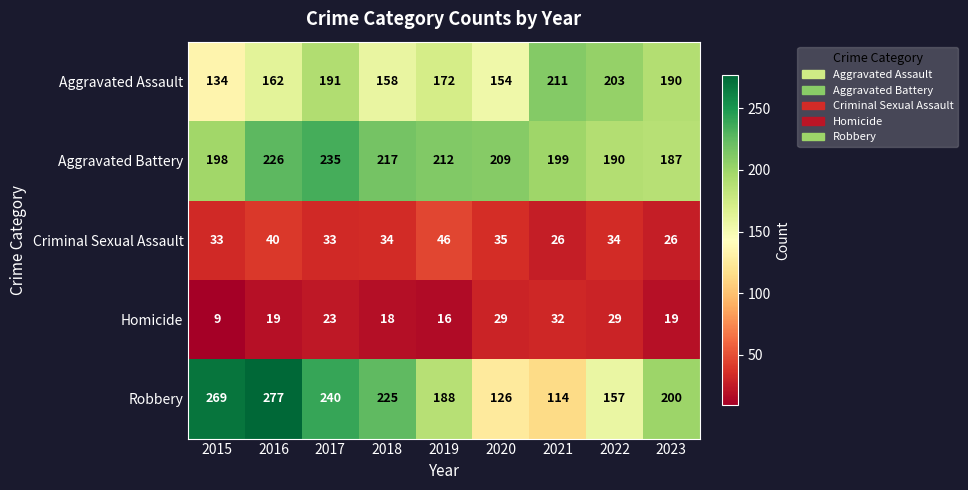

At which label is Aggravated Assault closest to 172?

2019